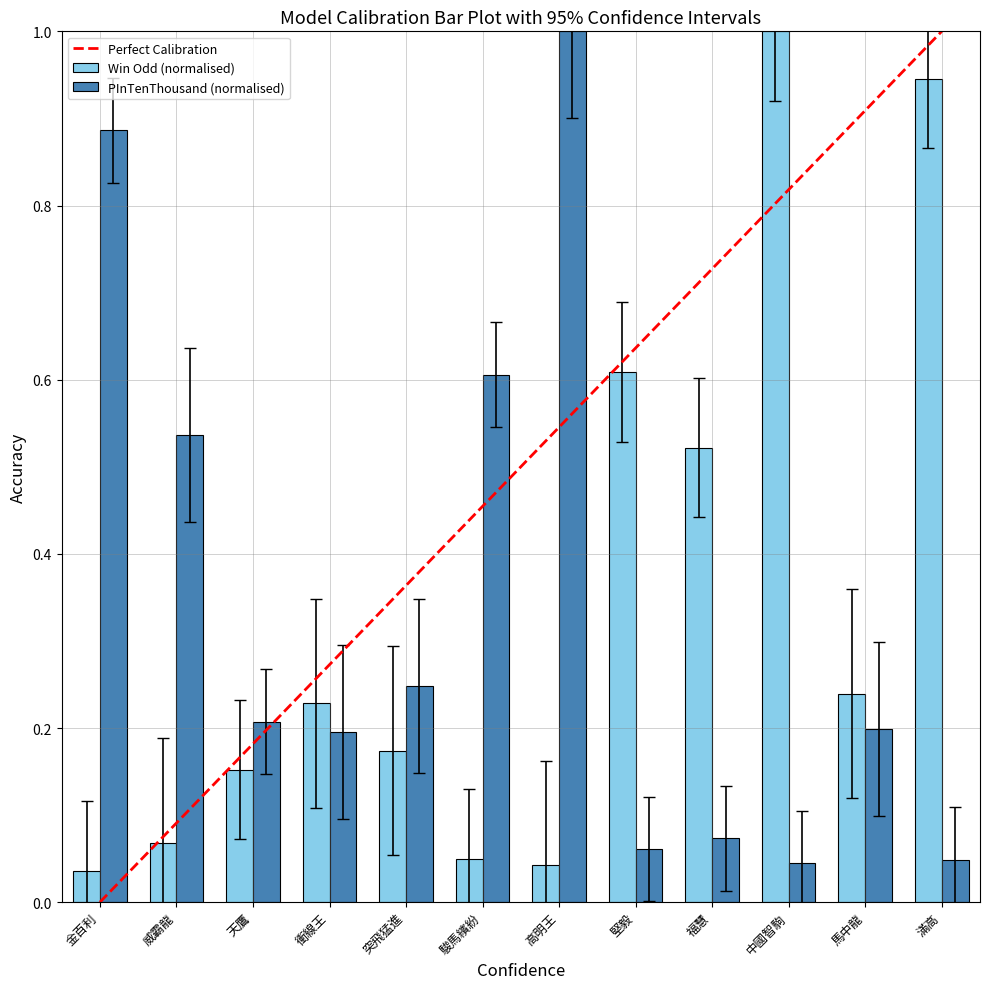

True or false: Win Odd (normalised) has a value of 0.6 at 堅毅.

True